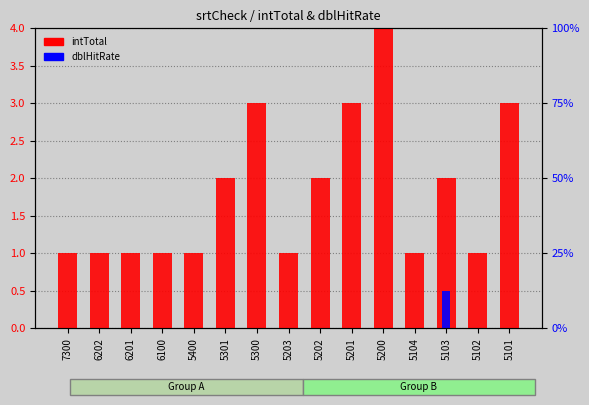

Does the chart contain any negative values?

No